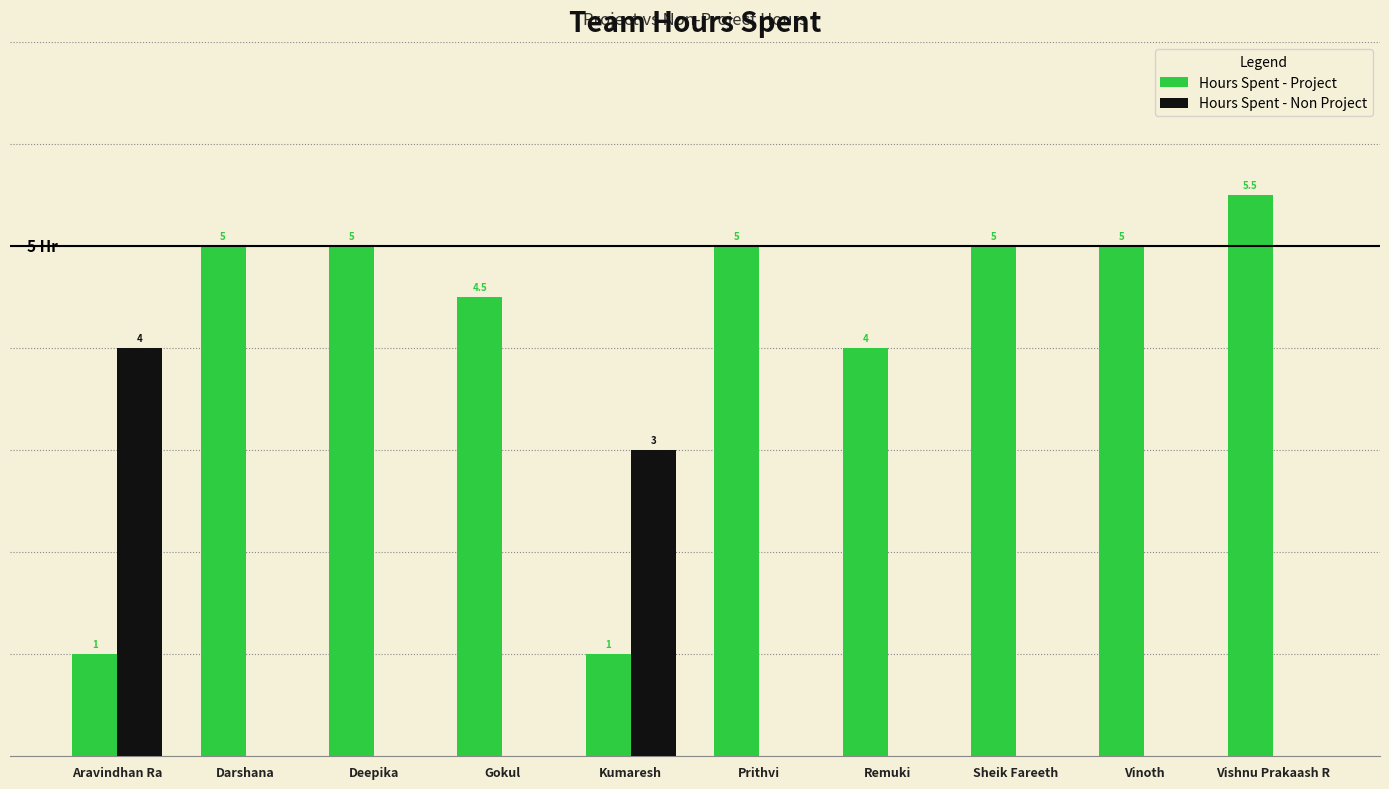

At which category does the chart reach its peak across all series?

Vishnu Prakaash R